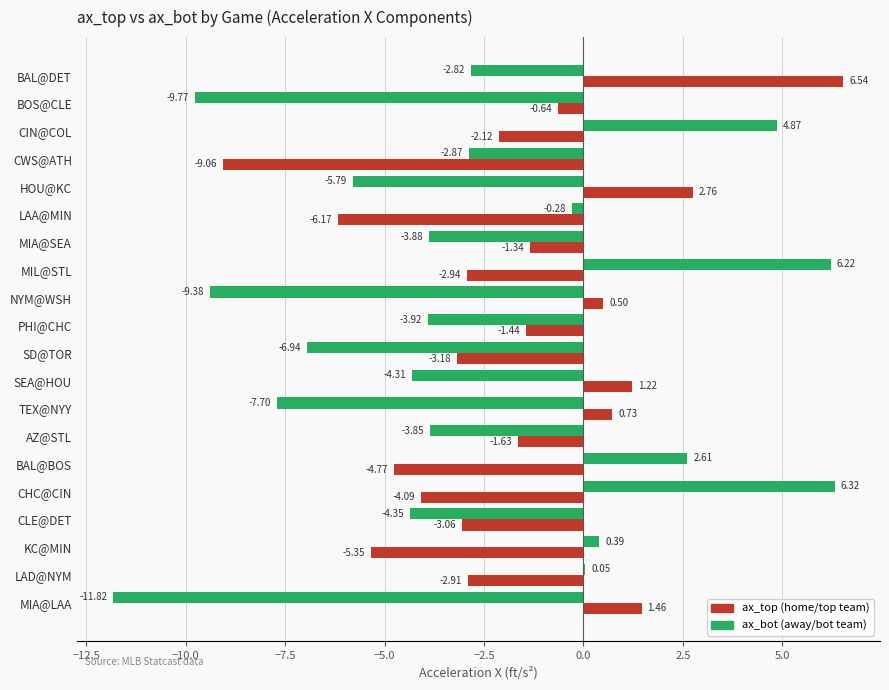

What is the total value across all series at MIA@SEA?

-5.2